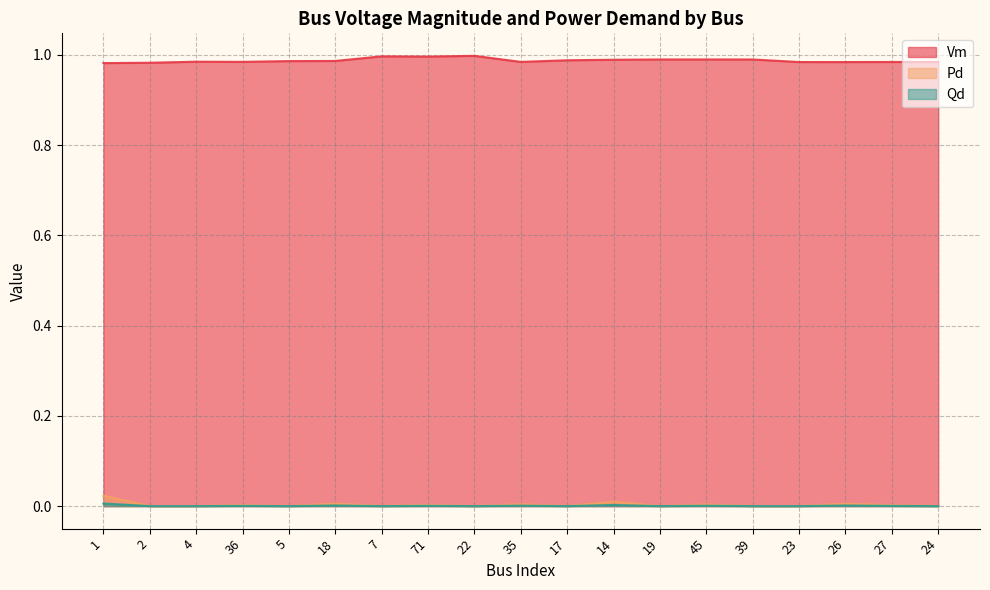

At how many categories does at least one series exceed 0?

19